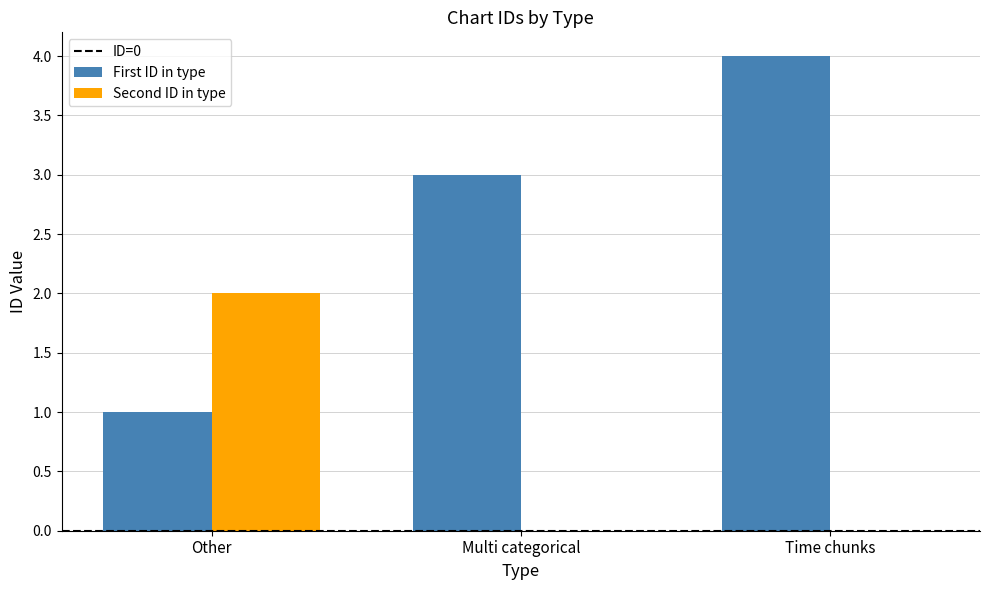

Reading left to right, extract all data points from this chart.

First ID in type: Other=1	Multi categorical=3	Time chunks=4
Second ID in type: Other=2	Multi categorical=0	Time chunks=0